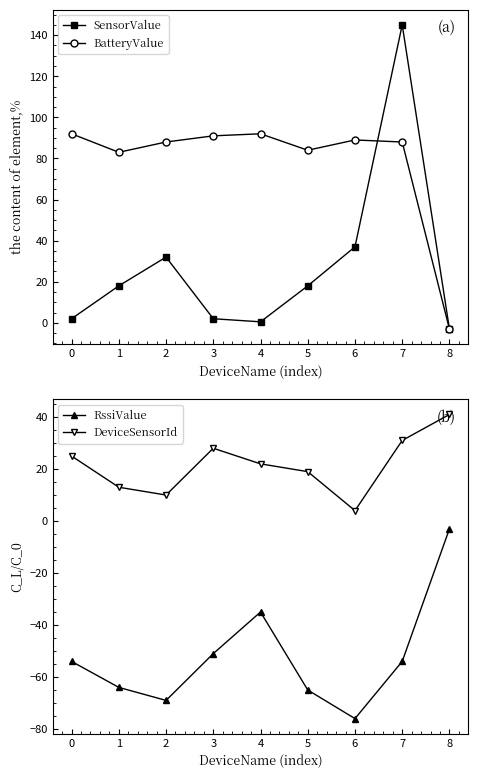

At how many categories does at least one series exceed 53?

8